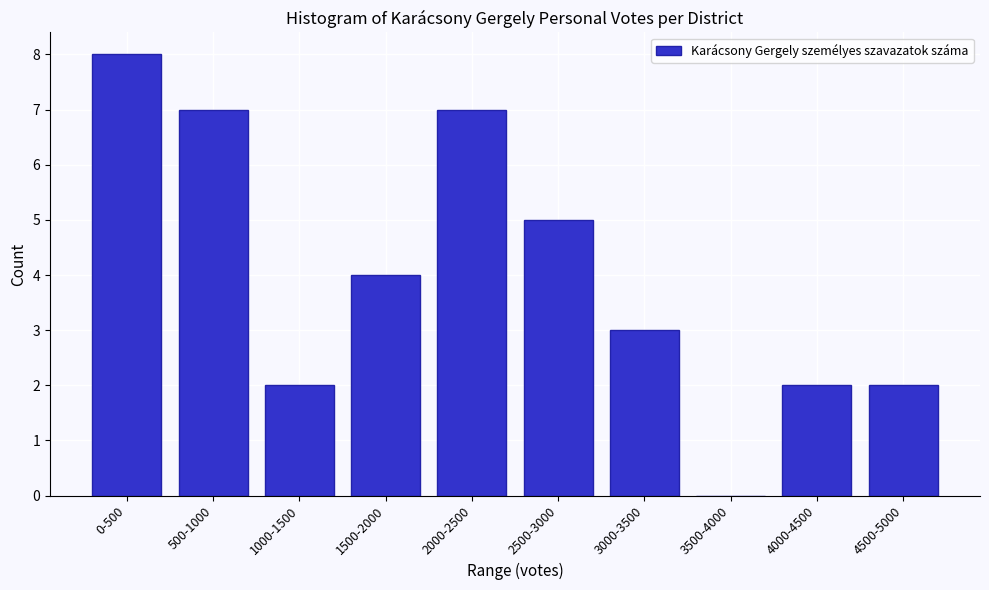

Reading left to right, what are all the values shown in this chart?

0-500=8	500-1000=7	1000-1500=2	1500-2000=4	2000-2500=7	2500-3000=5	3000-3500=3	3500-4000=0	4000-4500=2	4500-5000=2